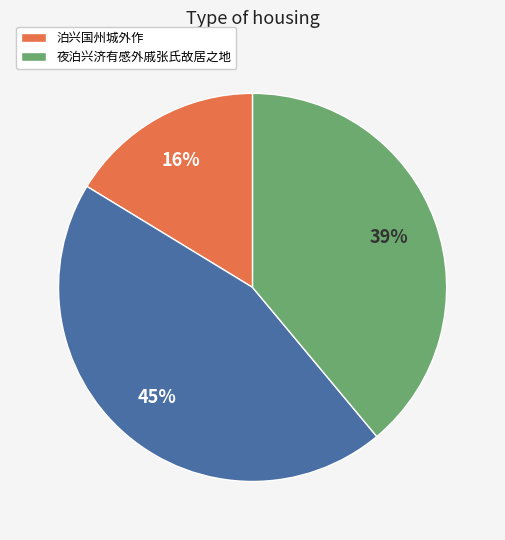

Is there a majority slice in this chart?

No